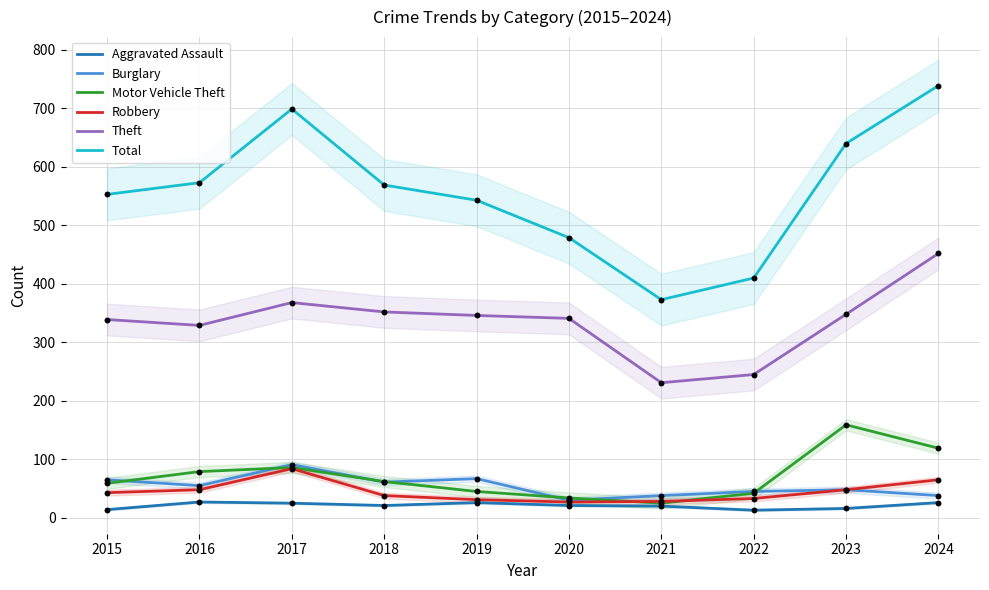

Which series has the largest total across all categories?

Total